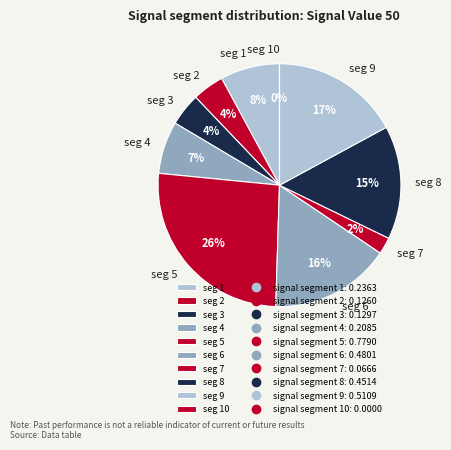

To the nearest percent, what portion does signal segment 2 represent?

4%